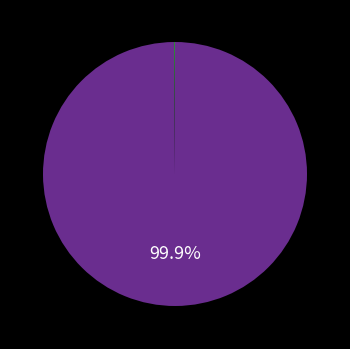

Does any single category account for the majority?

Yes